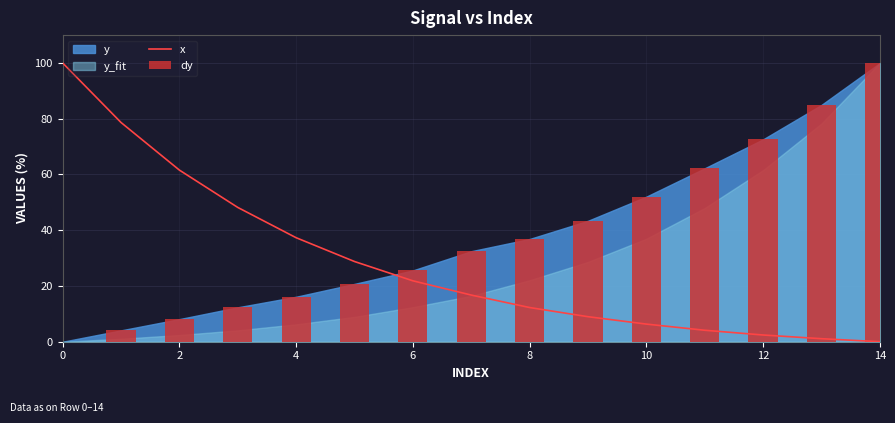

What is the greatest value displayed?

100.0